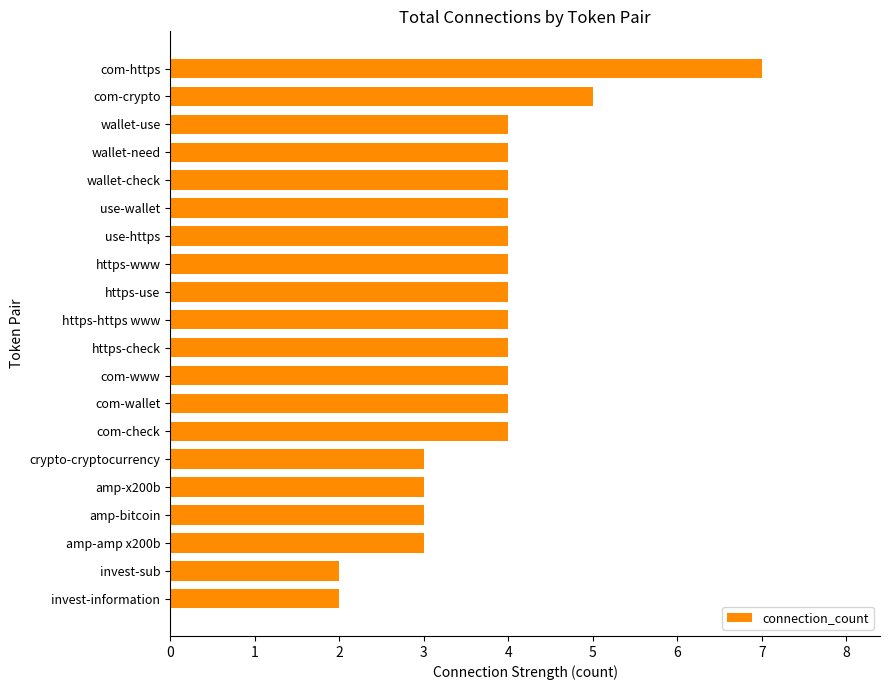

What is the greatest value displayed?

7